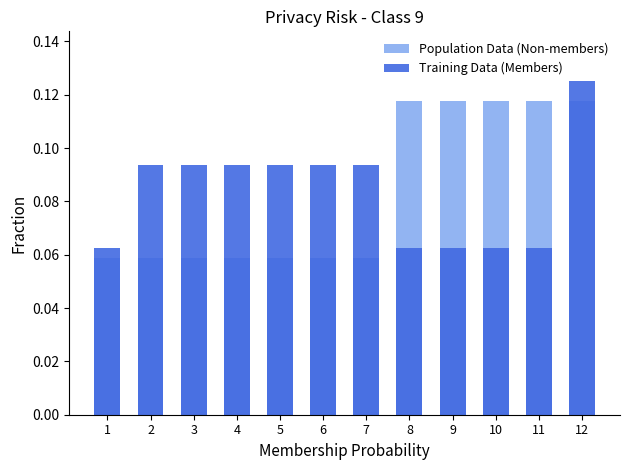

Reading right to left, extract all data points from this chart.

Population Data (Non-members): 12=0.1	11=0.1	10=0.1	9=0.1	8=0.1	7=0.1	6=0.1	5=0.1	4=0.1	3=0.1	2=0.1	1=0.1
Training Data (Members): 12=0.1	11=0.1	10=0.1	9=0.1	8=0.1	7=0.1	6=0.1	5=0.1	4=0.1	3=0.1	2=0.1	1=0.1